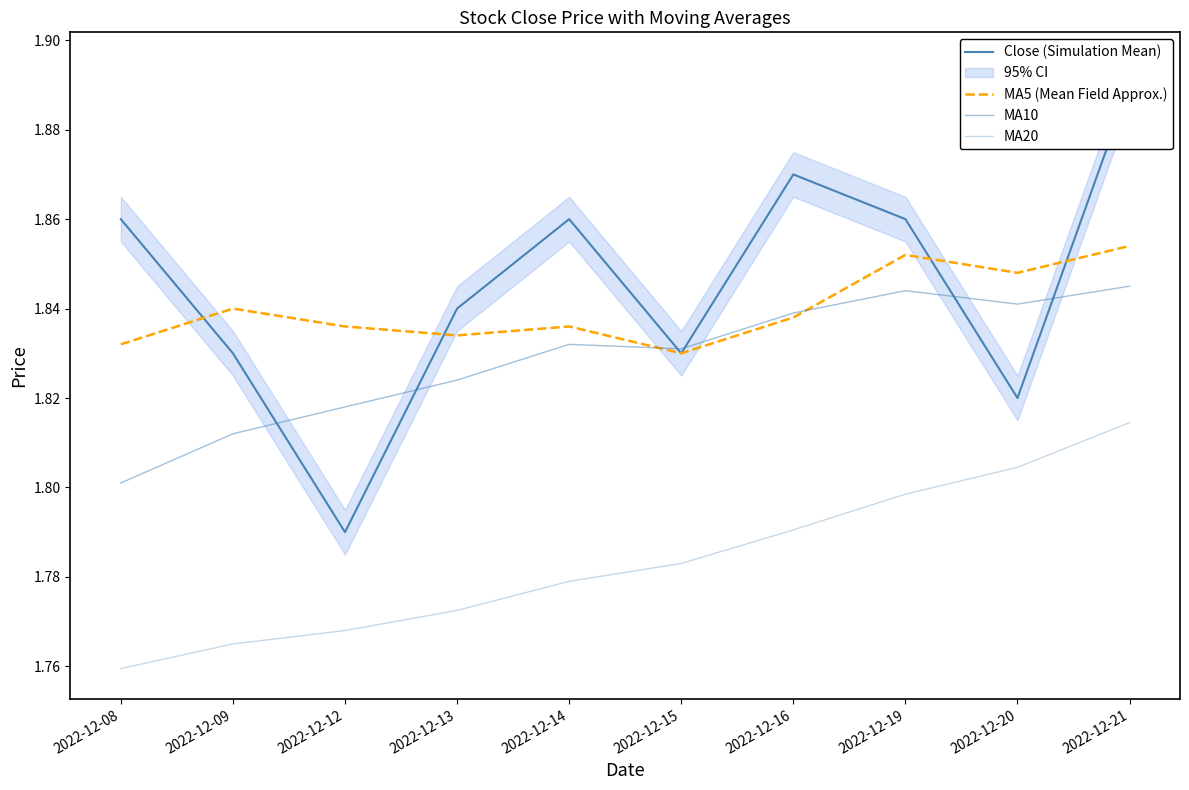

At which category does Close (Simulation Mean) reach its first local peak?

2022-12-14